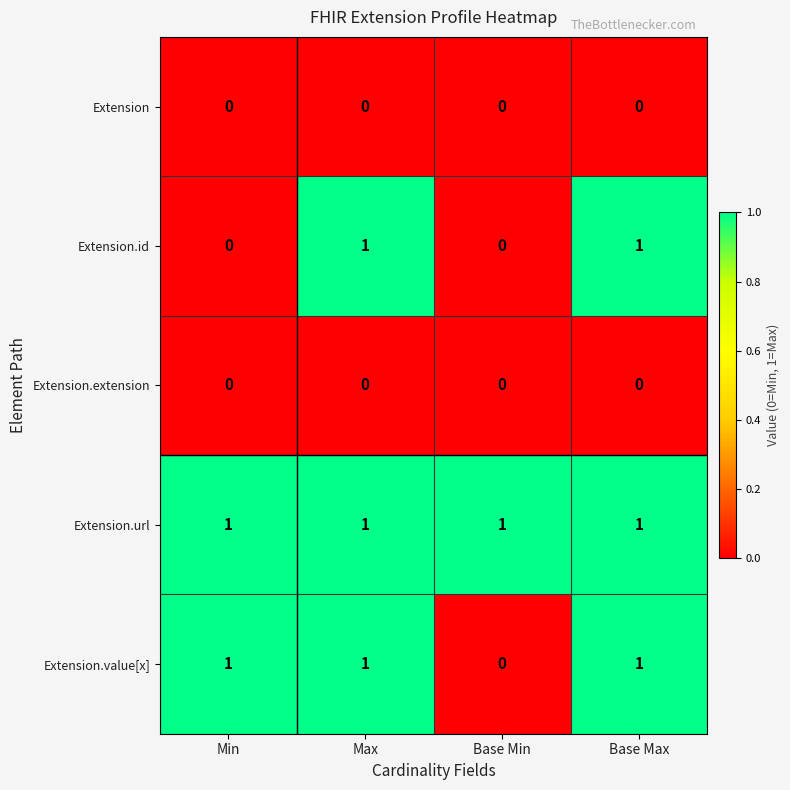

What is the spread (max minus min) of values at Max?

1